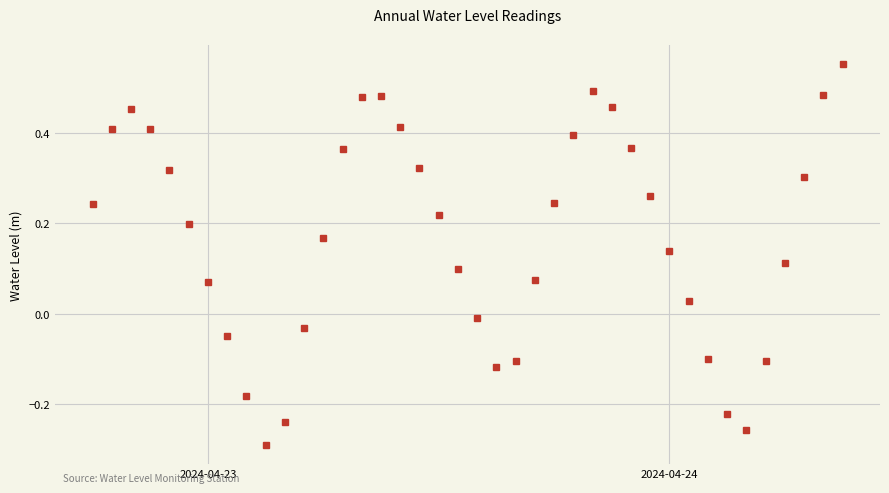

How many interior local valleys (lower than both neighbors) does the data have?

3